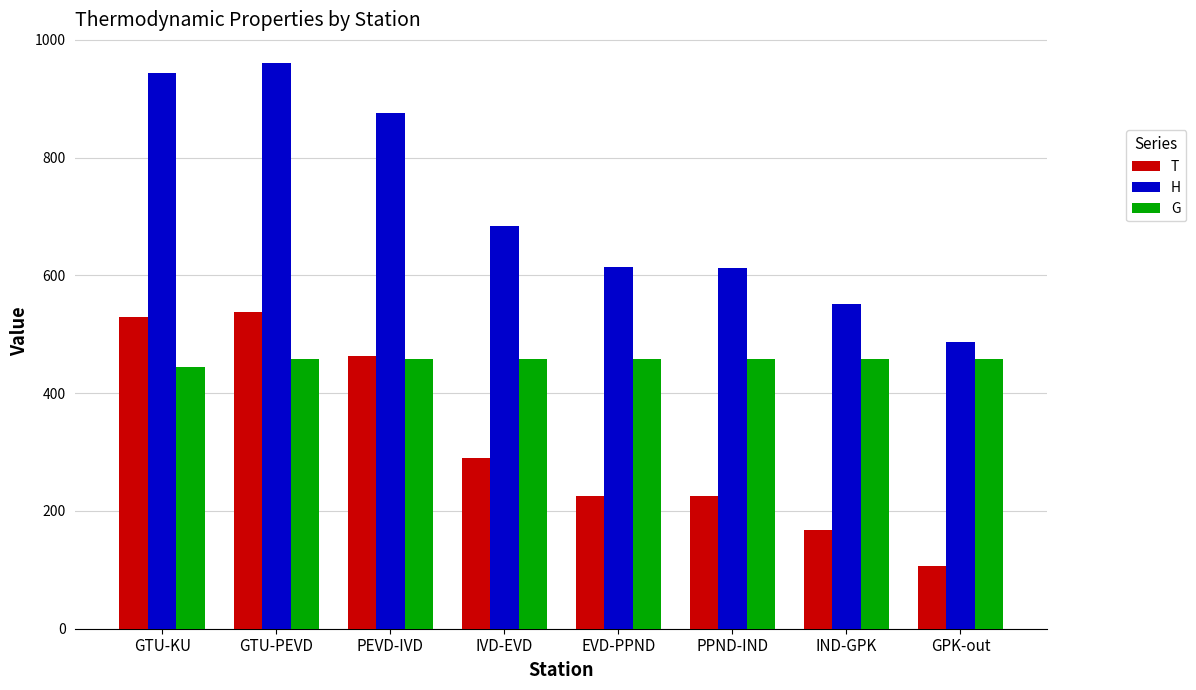

What is the difference between the second highest and minimum values in the H series?

456.4